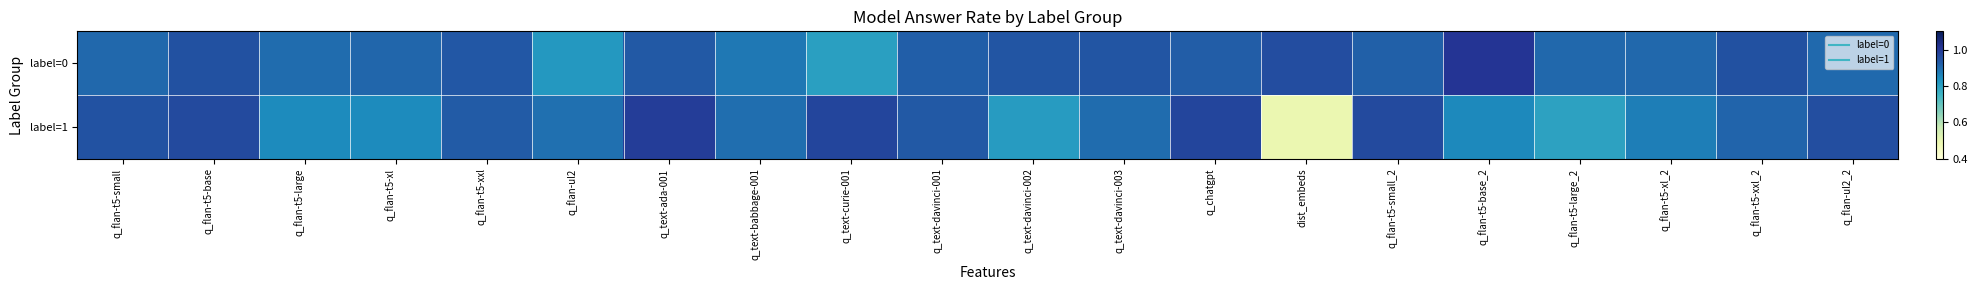

Which series has the largest total across all categories?

label=0